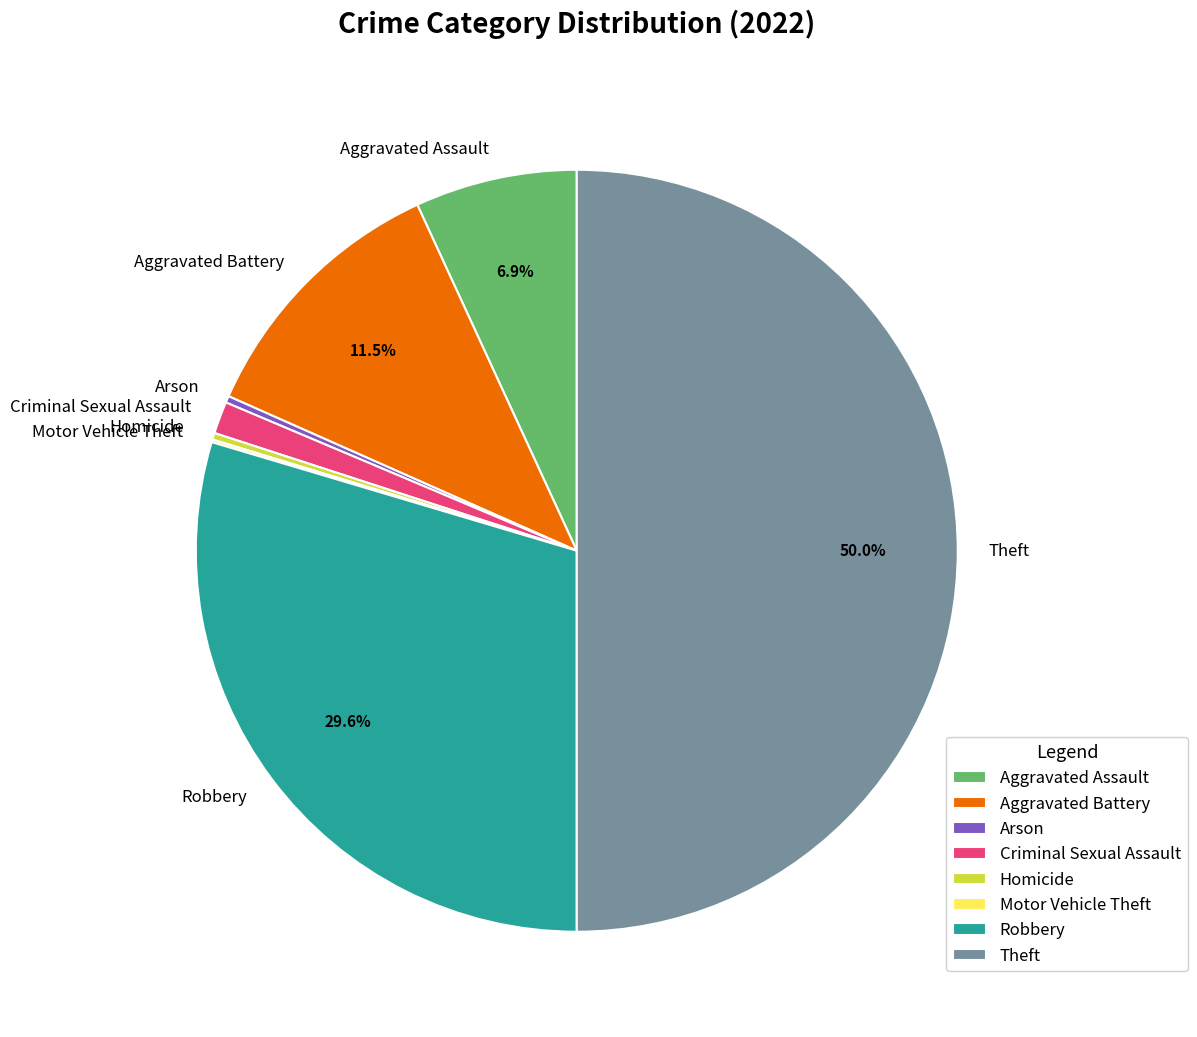

To the nearest percent, what portion does Robbery represent?

30%